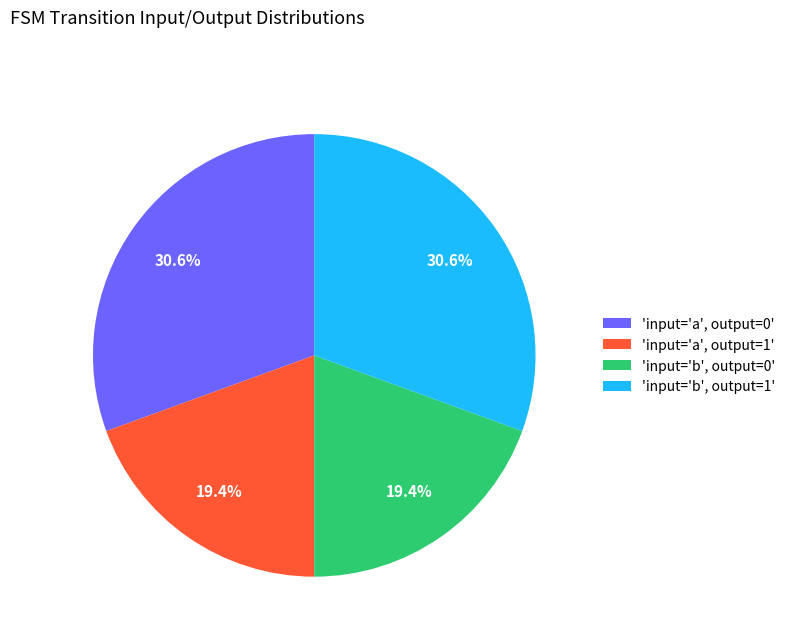

What portion of the pie excludes 'input='a', output=1'?

80.6%